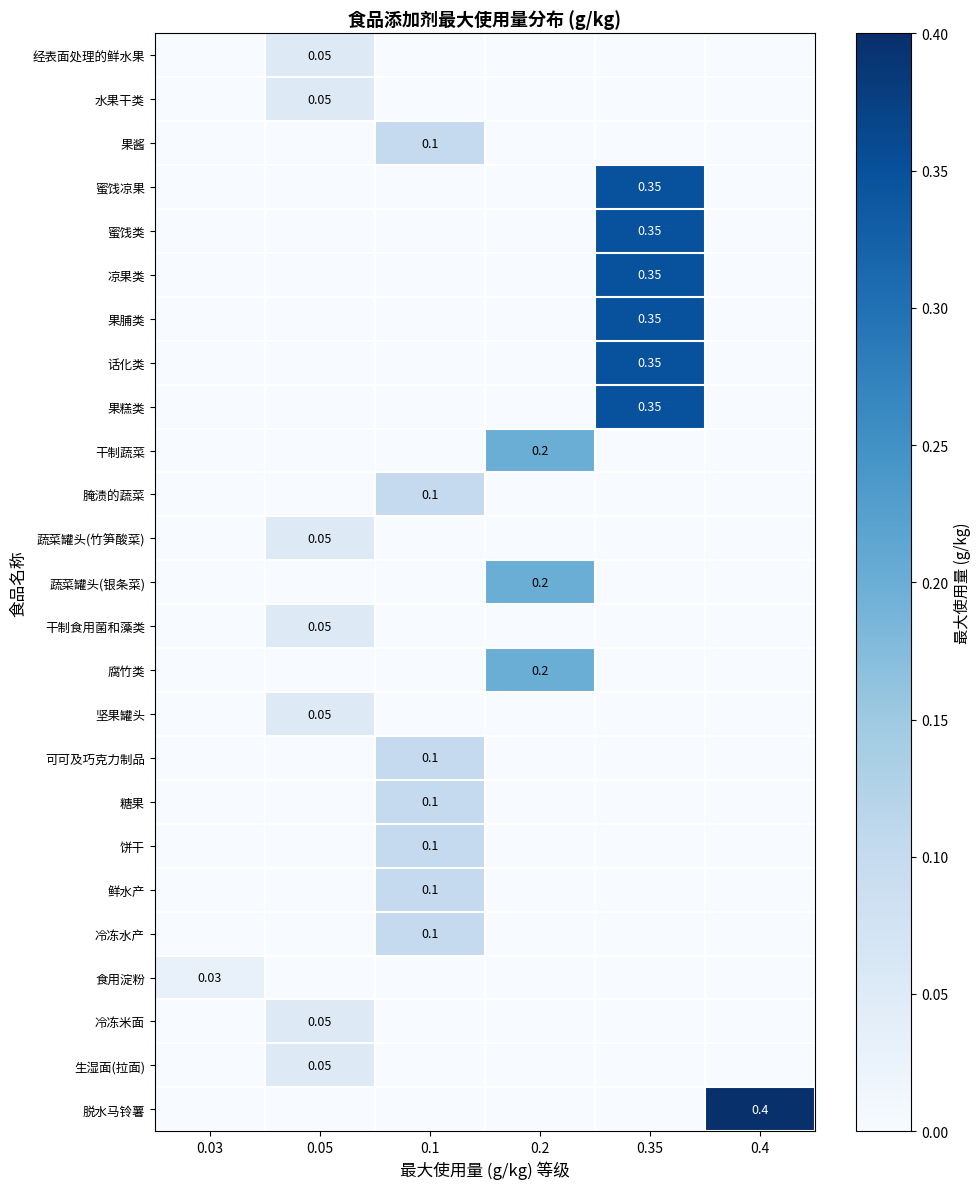

Which series has the largest range (max minus min)?

脱水马铃薯